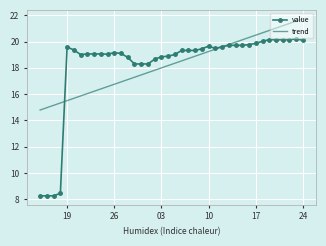

True or false: trend has more than 1 interior local peaks.

False